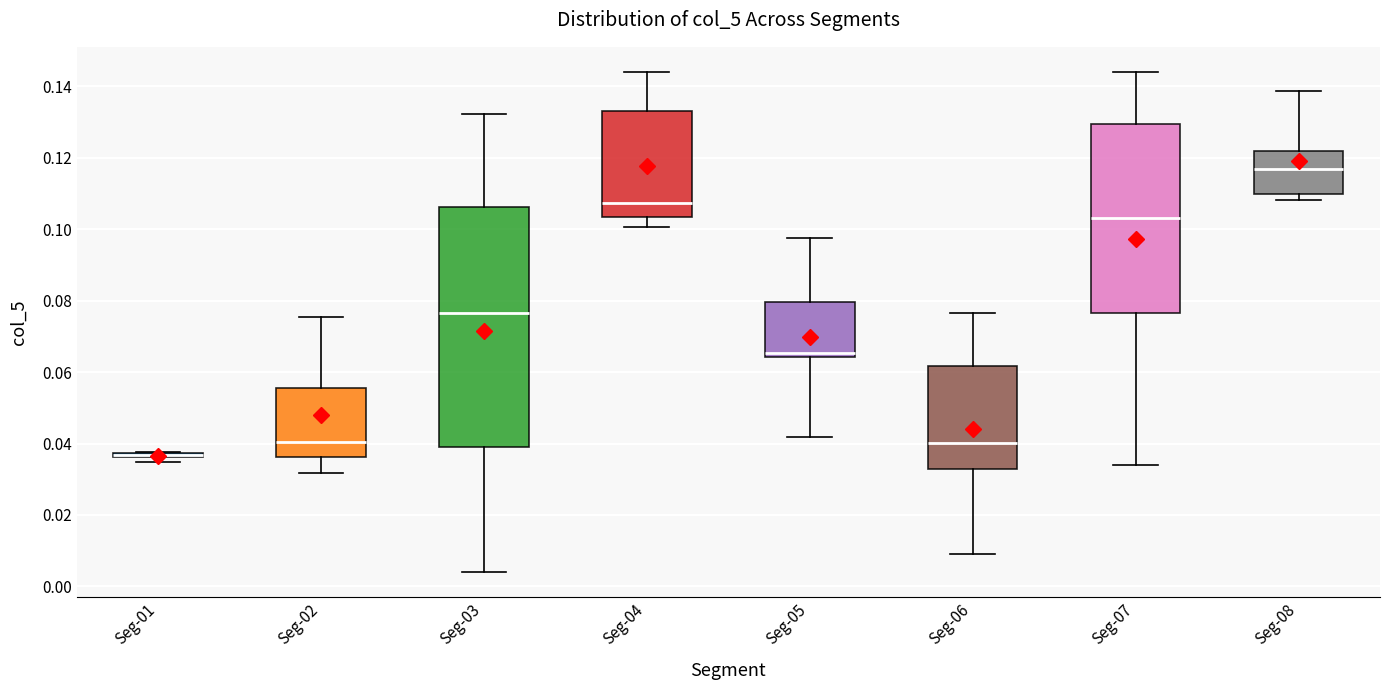

Which box is the tallest, from its lower edge to its upper edge?

Seg-03